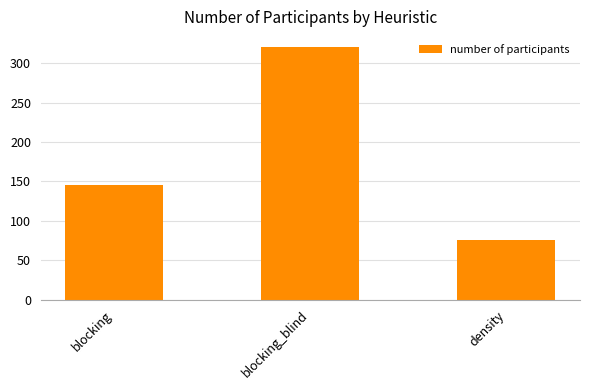

Reading left to right, extract all data points from this chart.

146	321	76